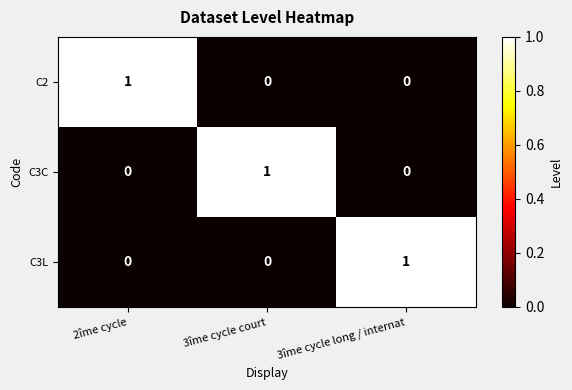

Is it true that C3L equals 1 at 3îme cycle court?

False